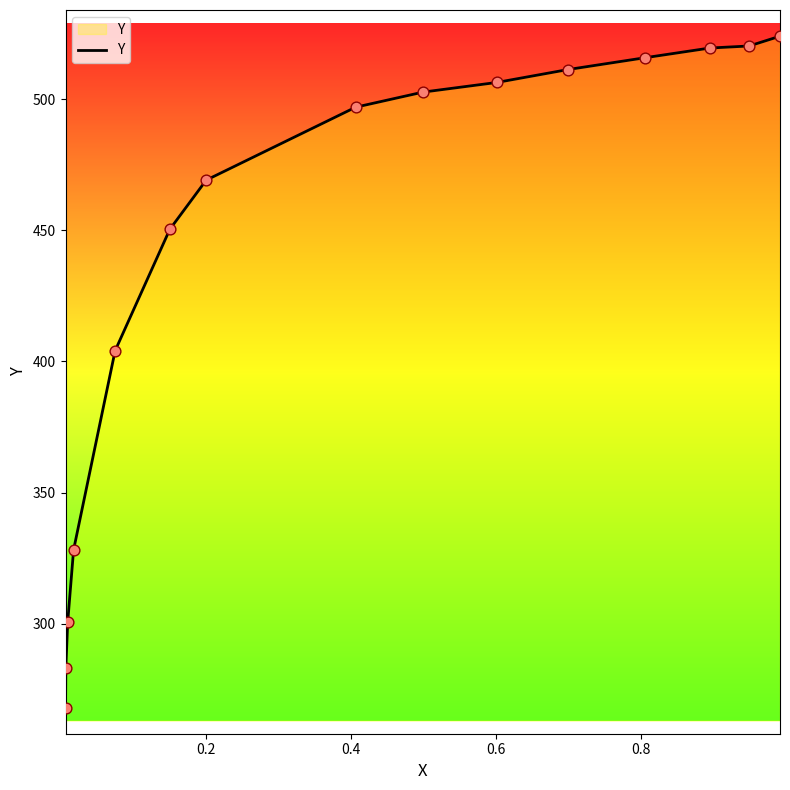

What is the difference between the maximum and minimum values?

256.1